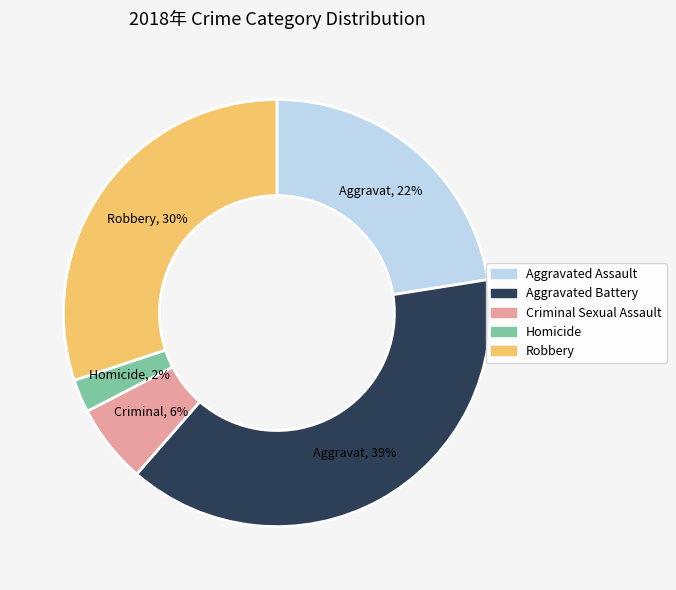

How many segments does this pie chart have?

5